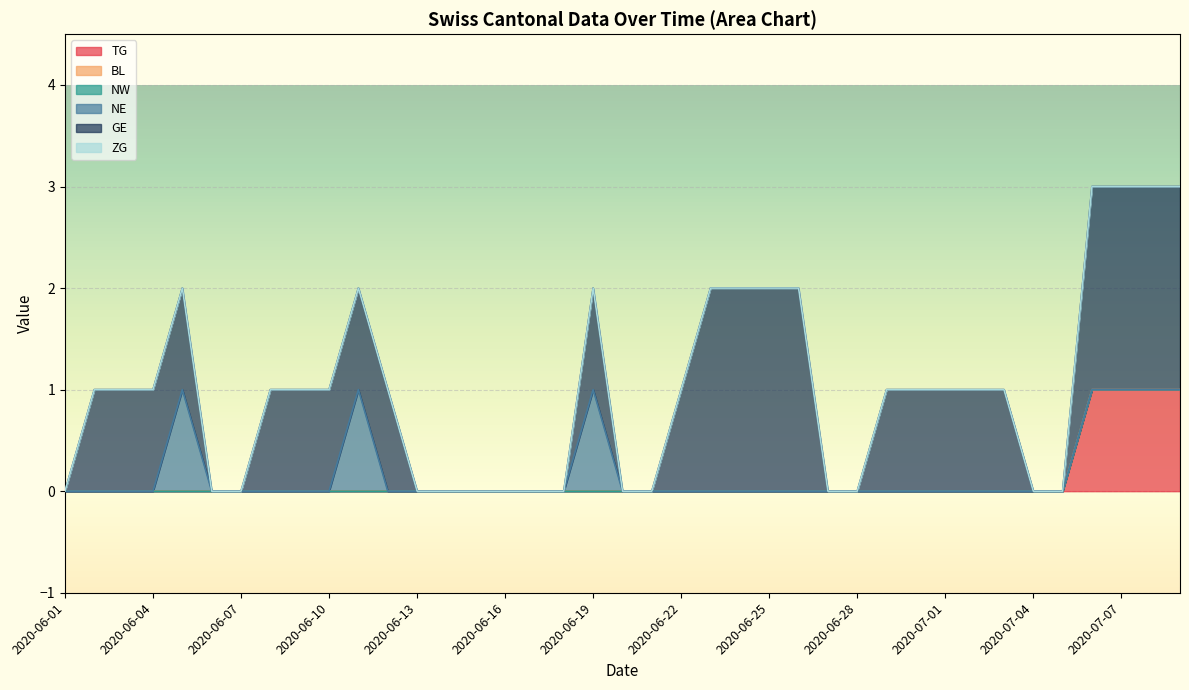

Rank the series at 2020-07-01 from highest to lowest value.

GE, TG, BL, NW, NE, ZG